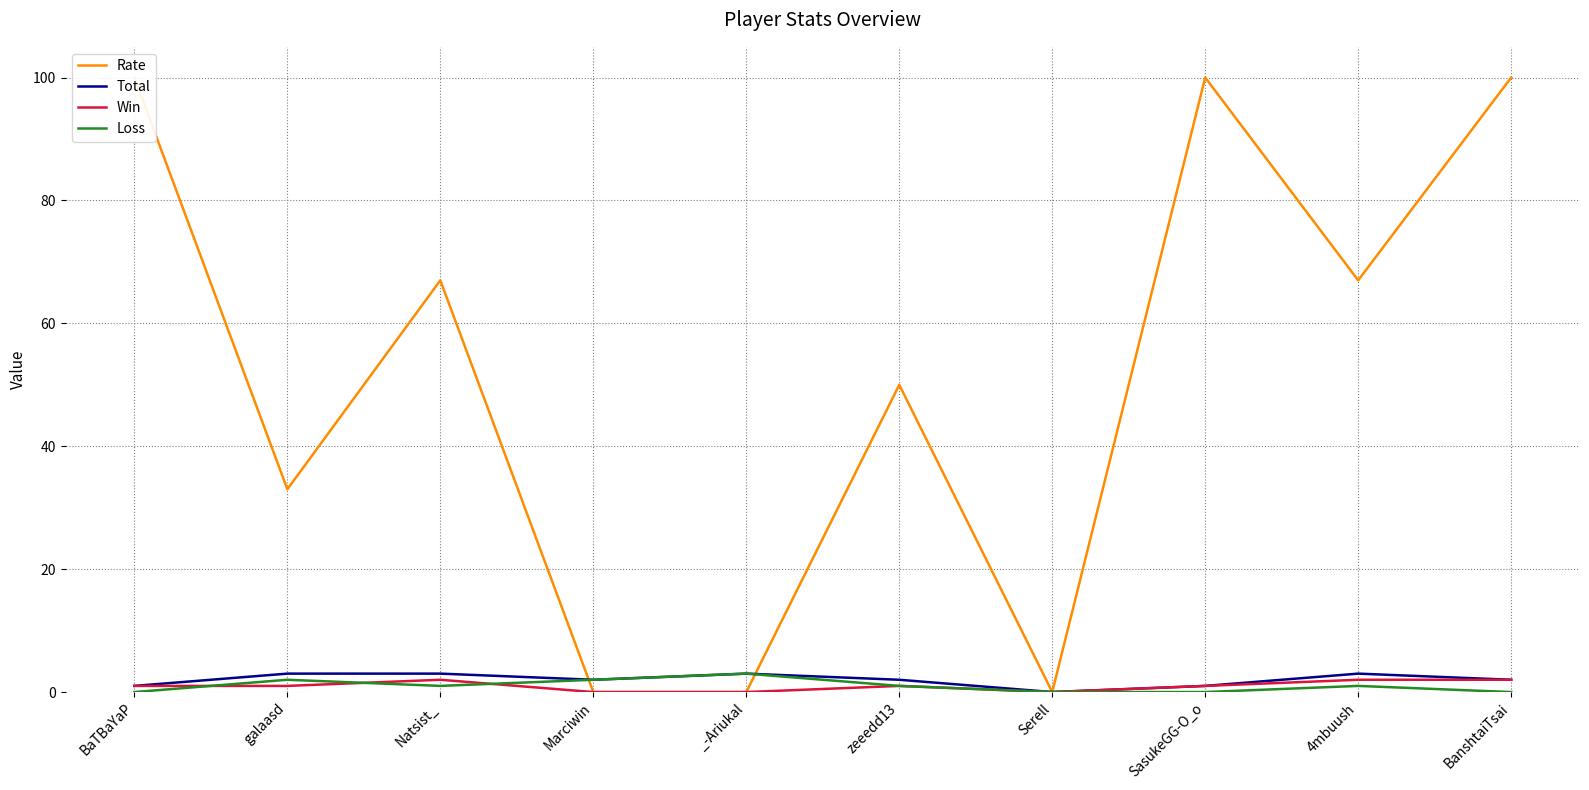

What are all the series names shown in the legend?

Rate, Total, Win, Loss